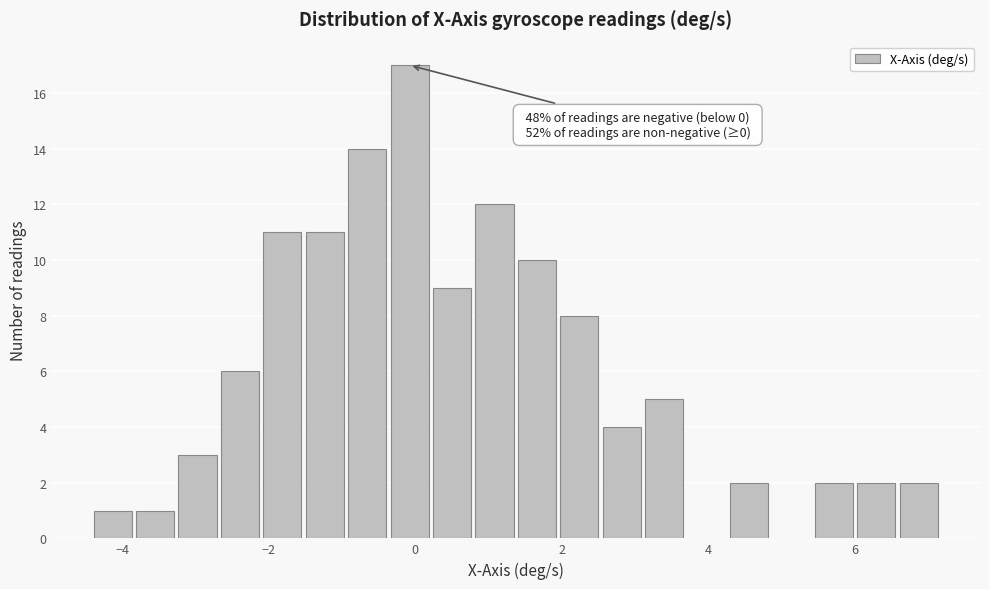

Read against the x-axis, roughly where is the centre of the tallest bar?

0.0